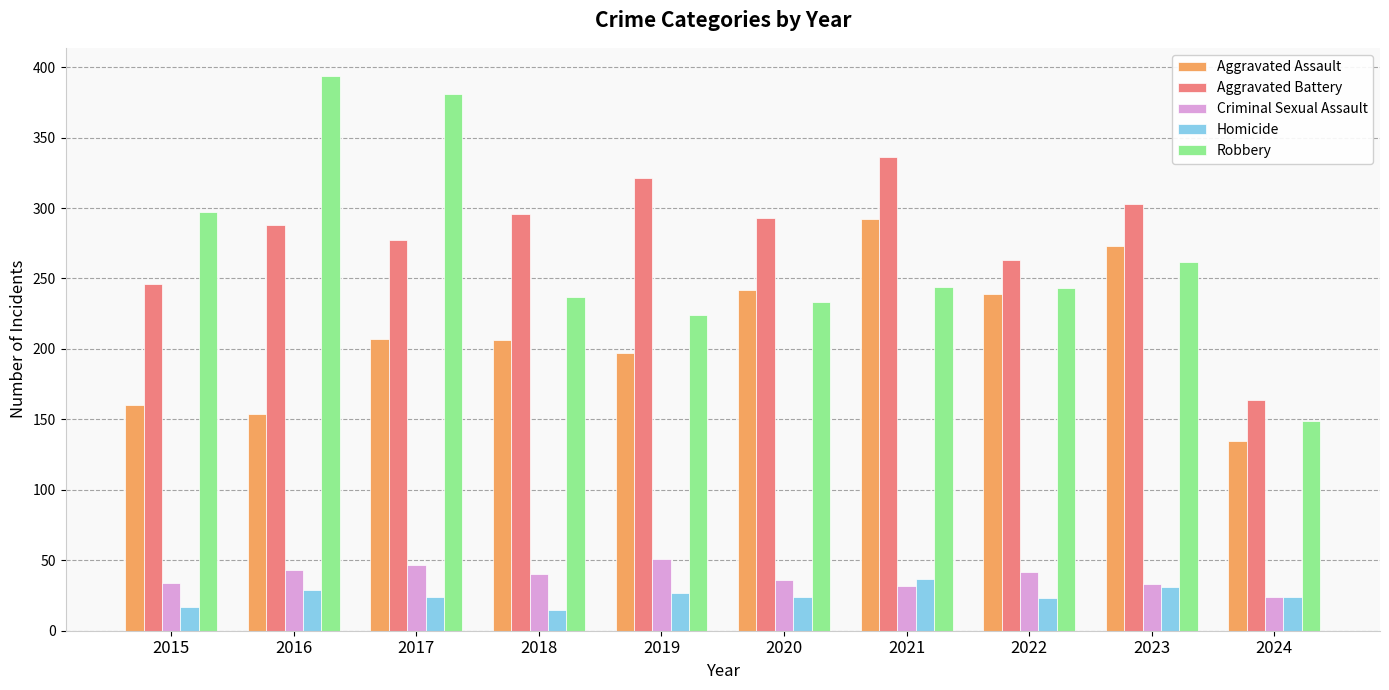

How many data points in Aggravated Assault are less than 207?

5